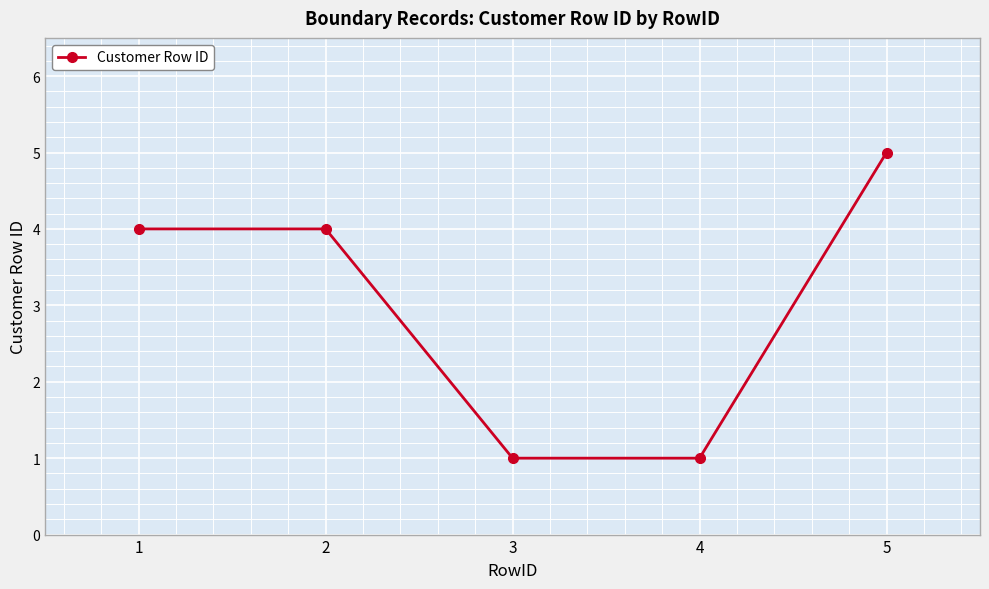

Reading right to left, what are all the values shown in this chart?

5=5	4=1	3=1	2=4	1=4